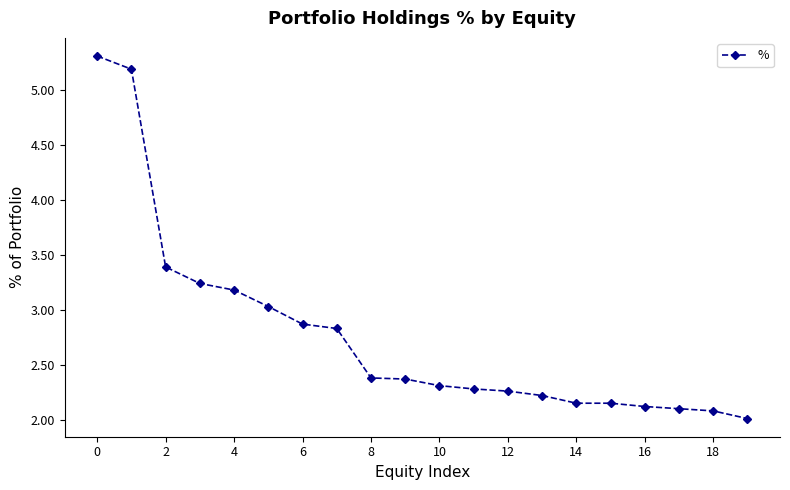

What is the sum of all values?

55.5